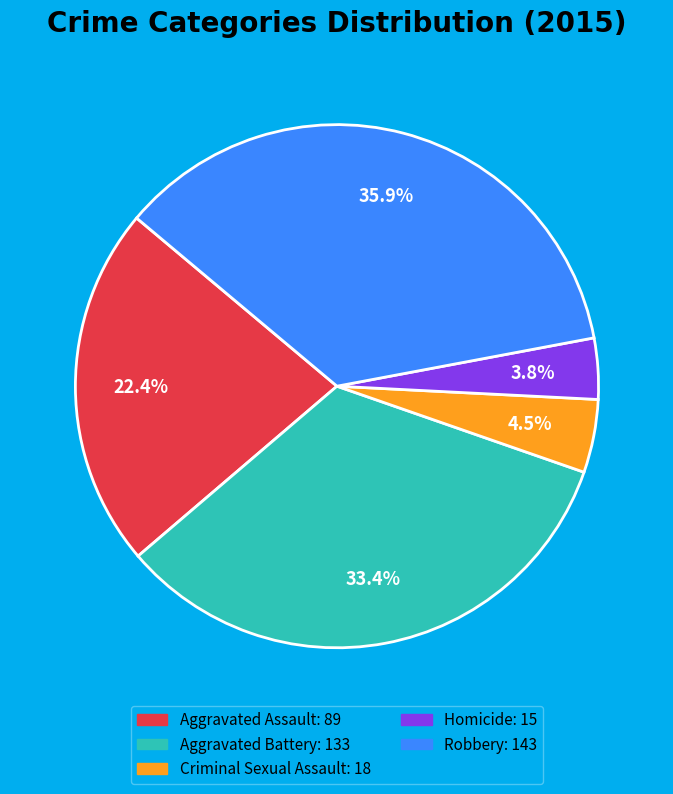

To the nearest percent, what is the combined percentage of Homicide and Aggravated Battery?

37%